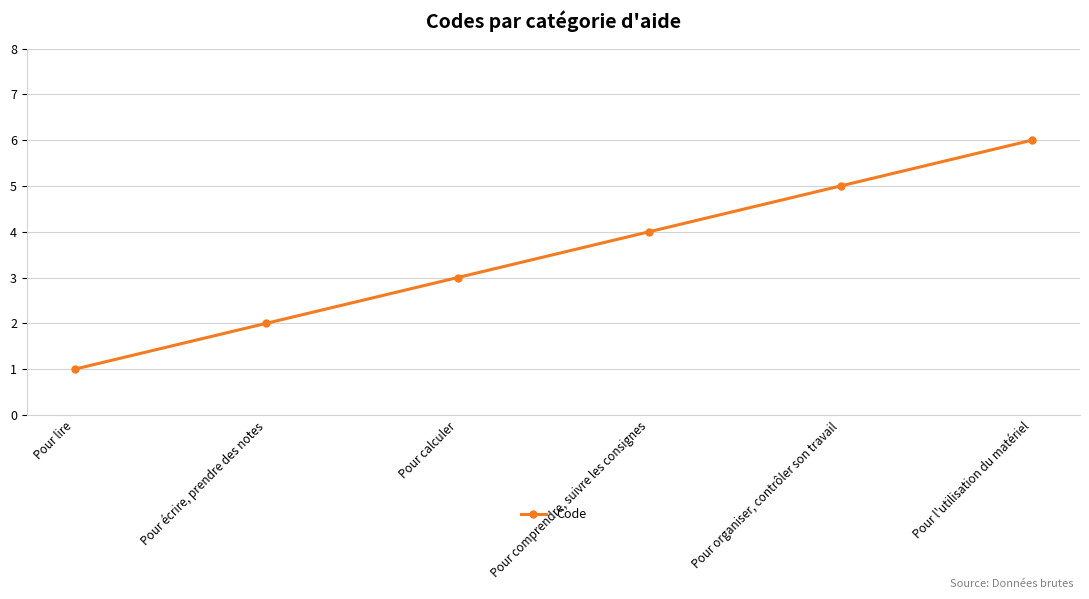

What is the label of the 4th point from the left?

Pour comprendre, suivre les consignes